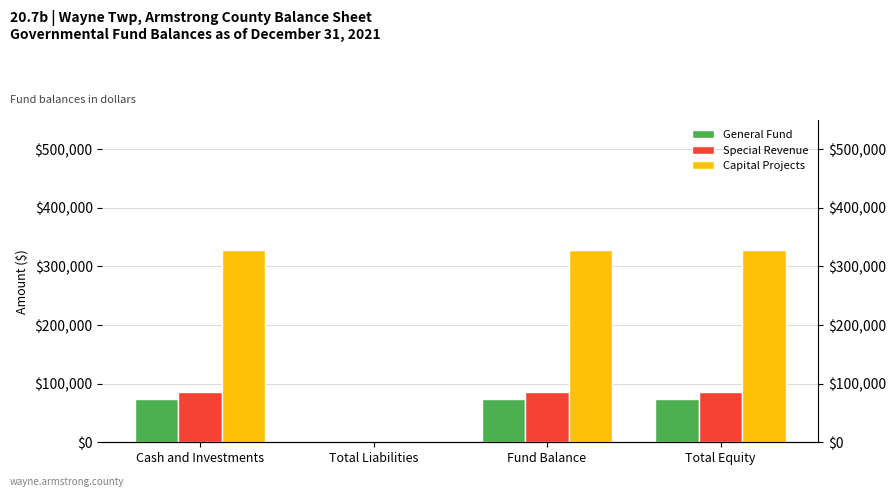

Reading left to right, what are all the values shown in this chart?

General Fund: 73032	0	73032	73032
Special Revenue: 86156	0	86156	86156
Capital Projects: 327646	0	327646	327646